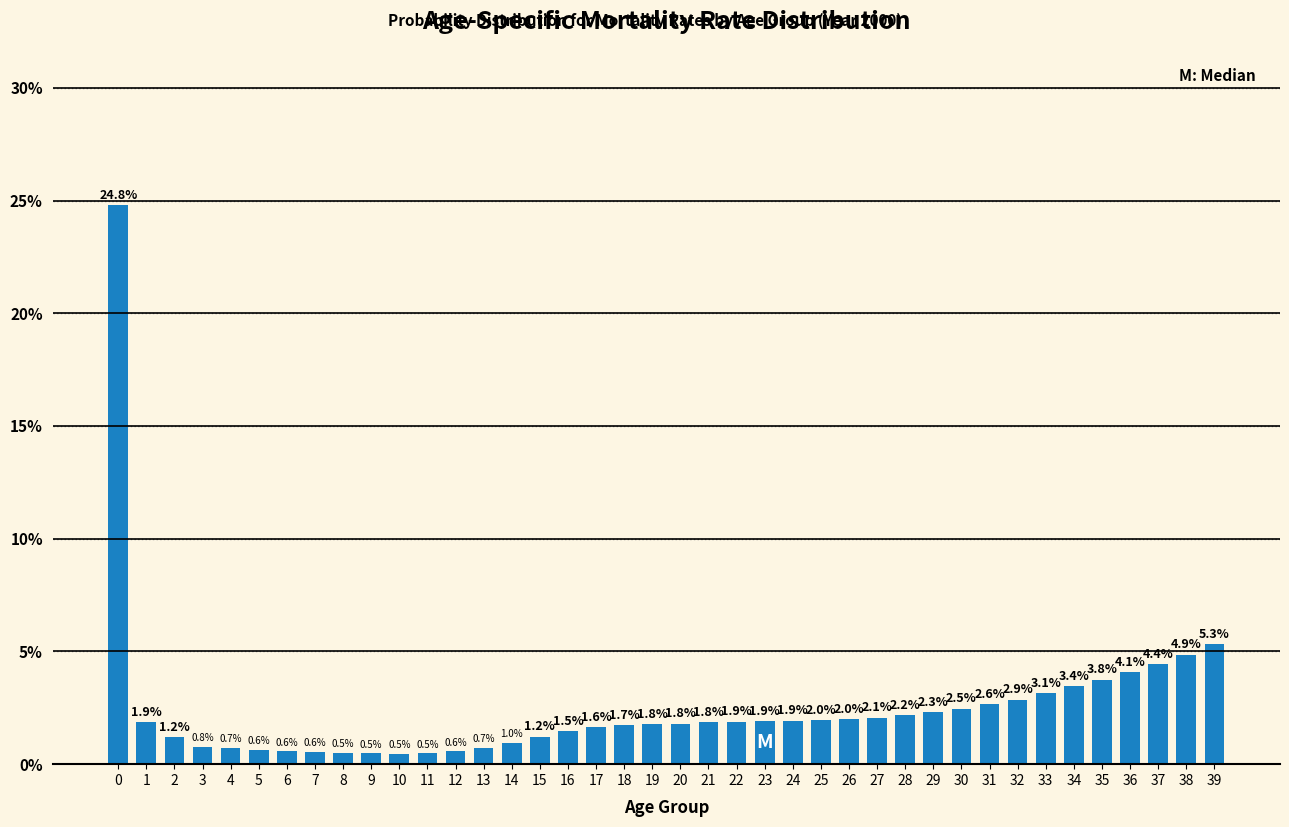

Reading right to left, list all the values displayed in this chart.

39=5.3	38=4.9	37=4.4	36=4.1	35=3.8	34=3.4	33=3.1	32=2.9	31=2.6	30=2.5	29=2.3	28=2.2	27=2.1	26=2.0	25=2.0	24=1.9	23=1.9	22=1.9	21=1.8	20=1.8	19=1.8	18=1.7	17=1.6	16=1.5	15=1.2	14=1.0	13=0.7	12=0.6	11=0.5	10=0.5	9=0.5	8=0.5	7=0.6	6=0.6	5=0.6	4=0.7	3=0.8	2=1.2	1=1.9	0=24.8